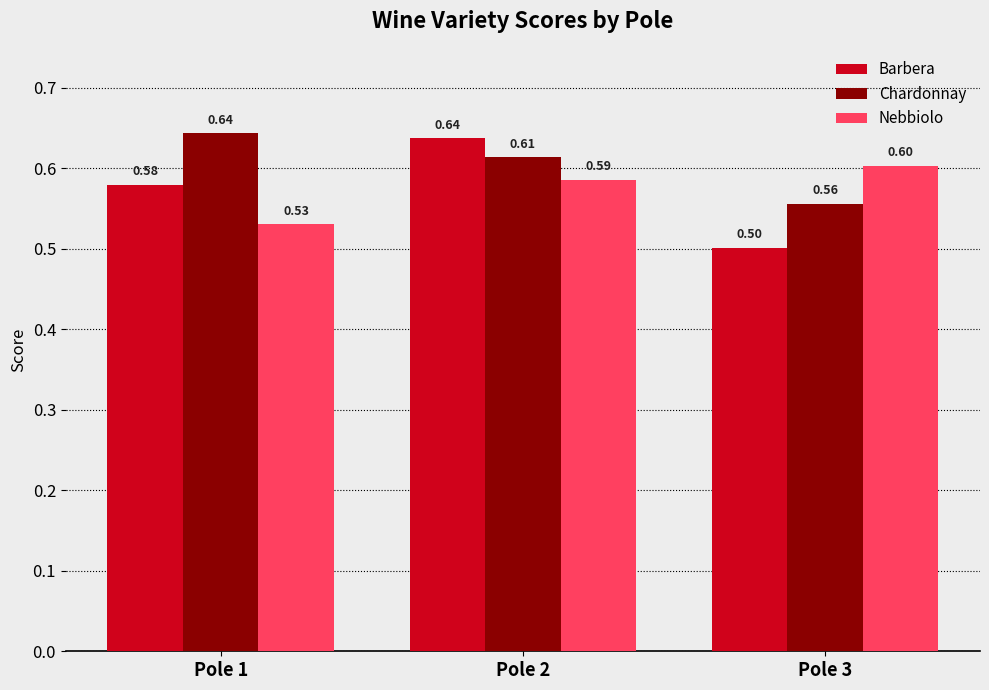

How many bars are there in each group?

3